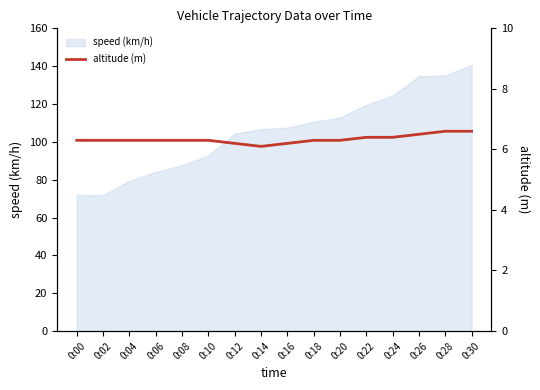

Reading left to right, what are all the values shown in this chart?

0:00=6.3	0:02=6.3	0:04=6.3	0:06=6.3	0:08=6.3	0:10=6.3	0:12=6.2	0:14=6.1	0:16=6.2	0:18=6.3	0:20=6.3	0:22=6.4	0:24=6.4	0:26=6.5	0:28=6.6	0:30=6.6